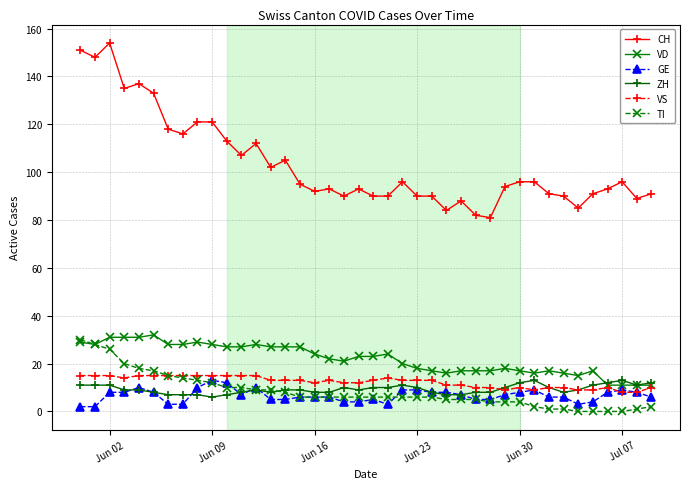

How many VS values are between 10 and 15?

34